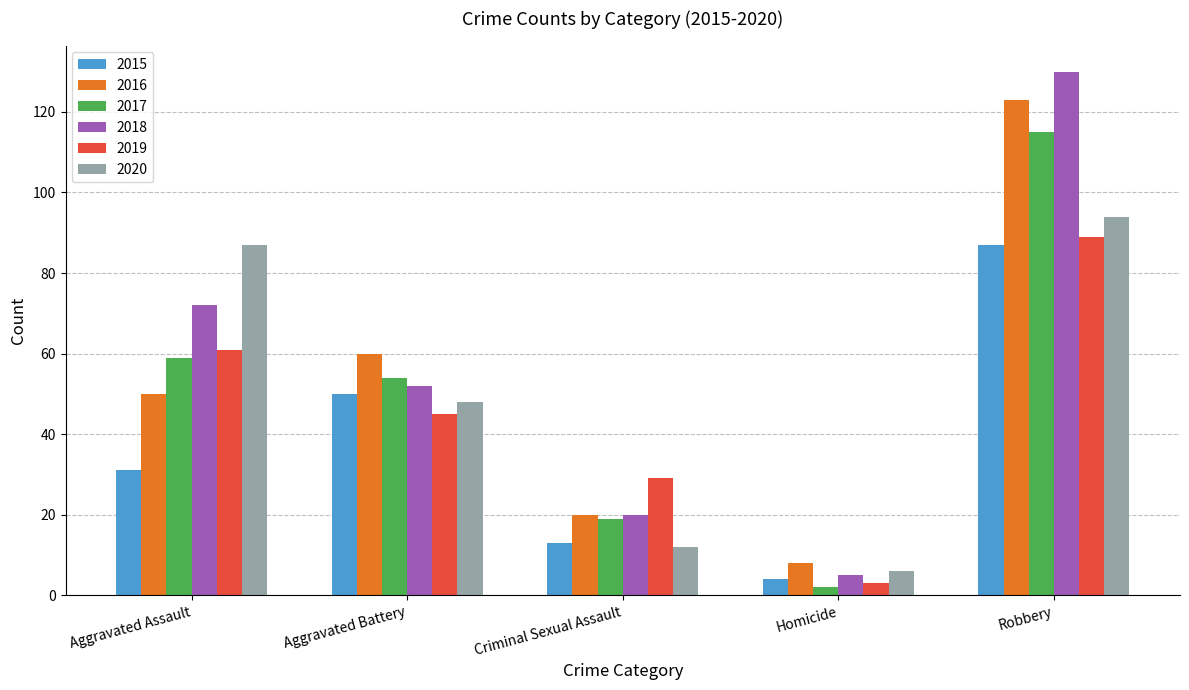

How many series are shown in this chart?

6